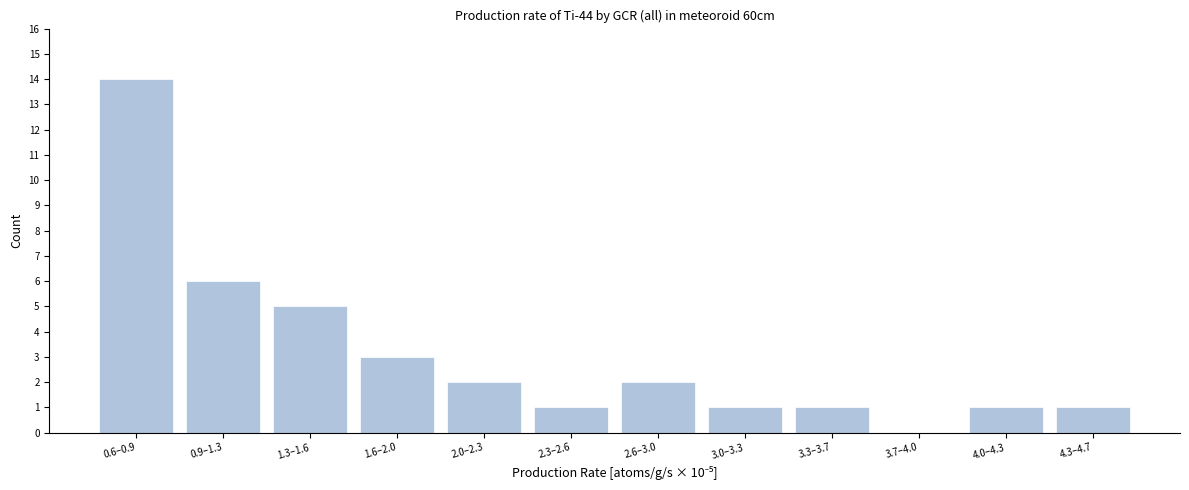

Reading left to right, extract all data points from this chart.

0.6–0.9=14	0.9–1.3=6	1.3–1.6=5	1.6–2.0=3	2.0–2.3=2	2.3–2.6=1	2.6–3.0=2	3.0–3.3=1	3.3–3.7=1	3.7–4.0=0	4.0–4.3=1	4.3–4.7=1